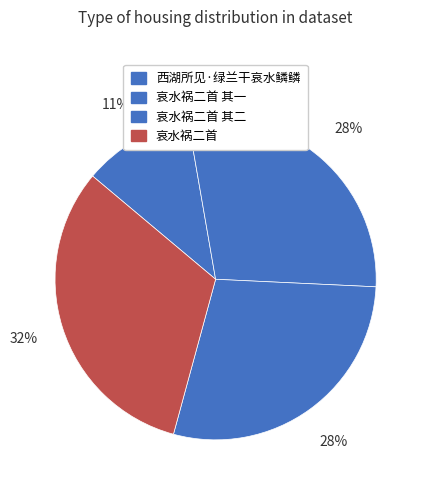

How many segments does this pie chart have?

4